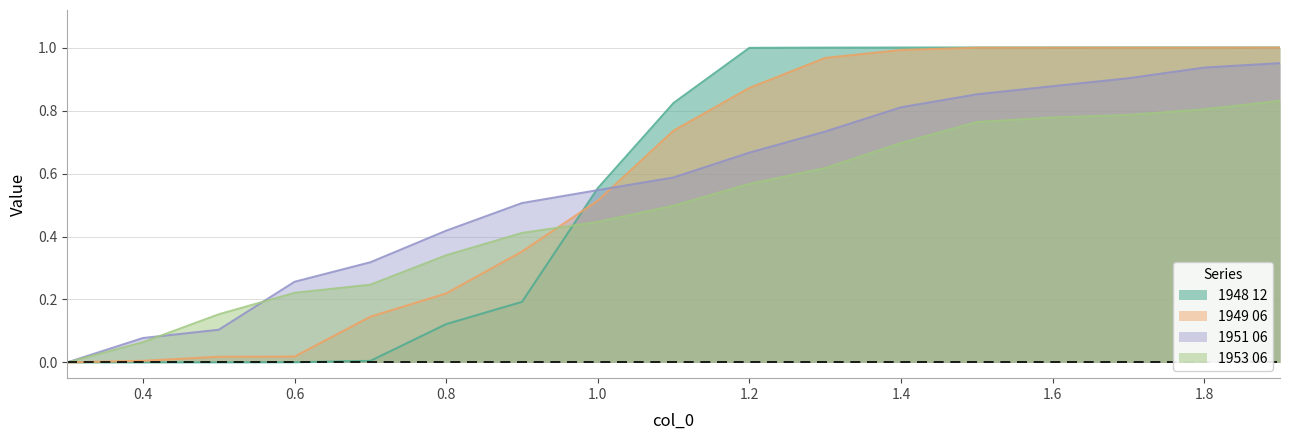

What is the greatest value displayed?

1.0